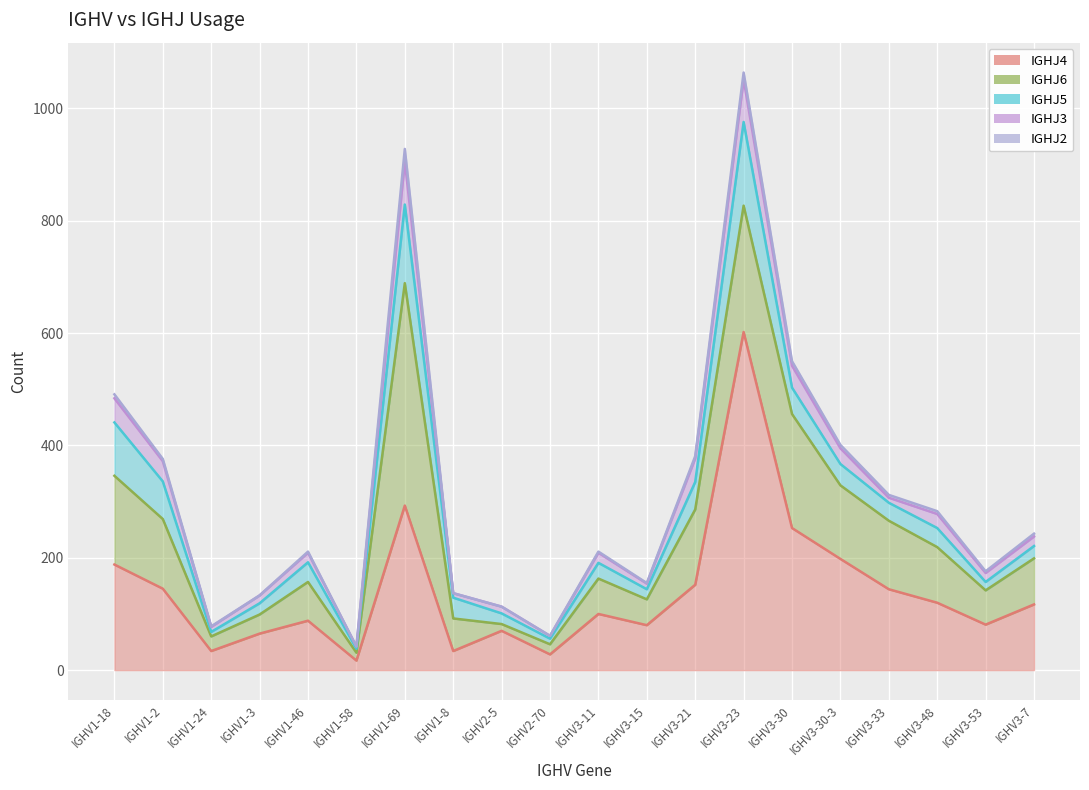

Reading left to right, list all the values displayed in this chart.

IGHJ4: IGHV1-18=188	IGHV1-2=145	IGHV1-24=34	IGHV1-3=65	IGHV1-46=88	IGHV1-58=17	IGHV1-69=293	IGHV1-8=34	IGHV2-5=70	IGHV2-70=28	IGHV3-11=100	IGHV3-15=80	IGHV3-21=152	IGHV3-23=602	IGHV3-30=253	IGHV3-30-3=198	IGHV3-33=144	IGHV3-48=120	IGHV3-53=81	IGHV3-7=117
IGHJ6: IGHV1-18=158	IGHV1-2=124	IGHV1-24=26	IGHV1-3=34	IGHV1-46=69	IGHV1-58=14	IGHV1-69=396	IGHV1-8=58	IGHV2-5=12	IGHV2-70=18	IGHV3-11=63	IGHV3-15=46	IGHV3-21=134	IGHV3-23=225	IGHV3-30=203	IGHV3-30-3=131	IGHV3-33=122	IGHV3-48=99	IGHV3-53=61	IGHV3-7=82
IGHJ5: IGHV1-18=95	IGHV1-2=67	IGHV1-24=8	IGHV1-3=20	IGHV1-46=35	IGHV1-58=7	IGHV1-69=140	IGHV1-8=37	IGHV2-5=19	IGHV2-70=10	IGHV3-11=28	IGHV3-15=18	IGHV3-21=49	IGHV3-23=149	IGHV3-30=47	IGHV3-30-3=38	IGHV3-33=32	IGHV3-48=34	IGHV3-53=15	IGHV3-7=22
IGHJ3: IGHV1-18=43	IGHV1-2=36	IGHV1-24=9	IGHV1-3=14	IGHV1-46=17	IGHV1-58=4	IGHV1-69=77	IGHV1-8=8	IGHV2-5=12	IGHV2-70=5	IGHV3-11=18	IGHV3-15=10	IGHV3-21=42	IGHV3-23=76	IGHV3-30=39	IGHV3-30-3=28	IGHV3-33=9	IGHV3-48=25	IGHV3-53=16	IGHV3-7=17
IGHJ2: IGHV1-18=7	IGHV1-2=4	IGHV1-24=1	IGHV1-3=0	IGHV1-46=2	IGHV1-58=0	IGHV1-69=22	IGHV1-8=0	IGHV2-5=0	IGHV2-70=0	IGHV3-11=2	IGHV3-15=1	IGHV3-21=4	IGHV3-23=12	IGHV3-30=8	IGHV3-30-3=6	IGHV3-33=5	IGHV3-48=5	IGHV3-53=3	IGHV3-7=5